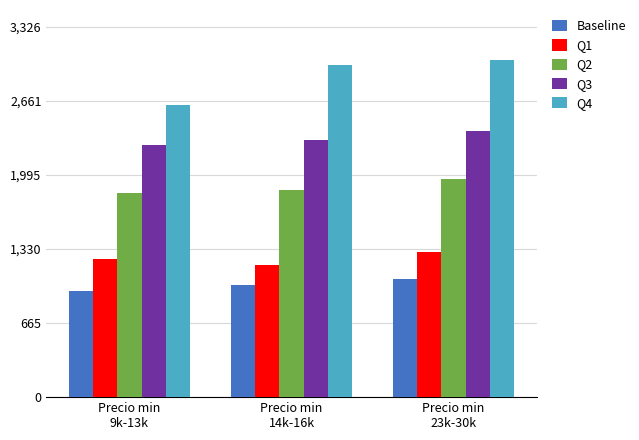

What is the total value across all series at Precio min
14k-16k?

9349